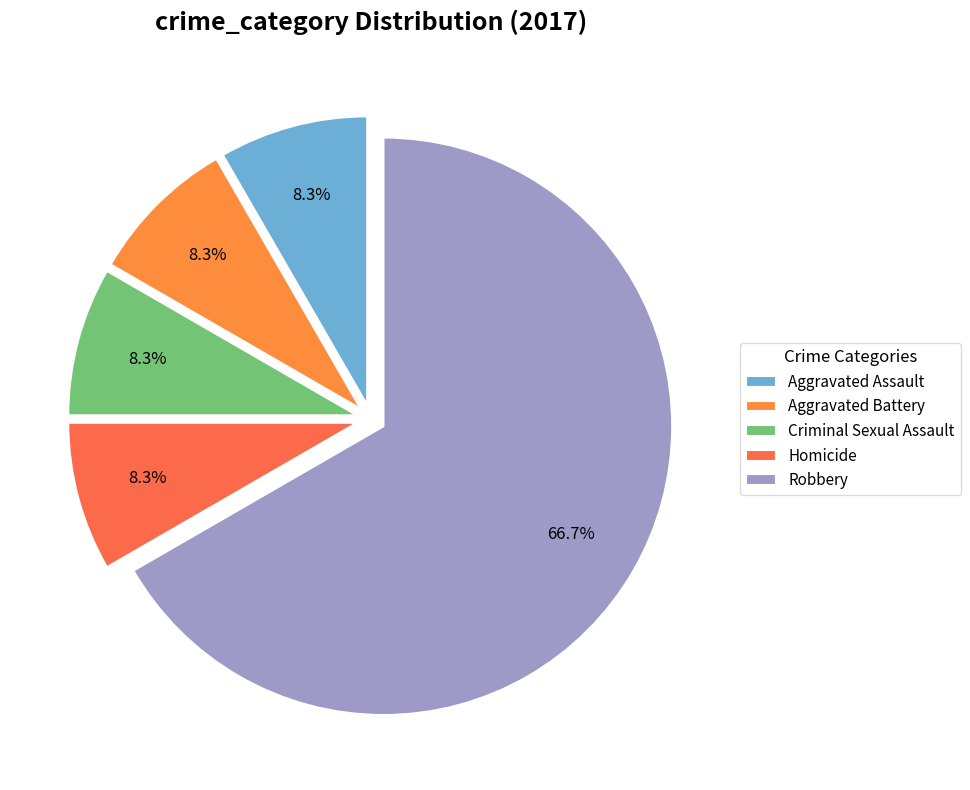

Which category accounts for the majority?

Robbery